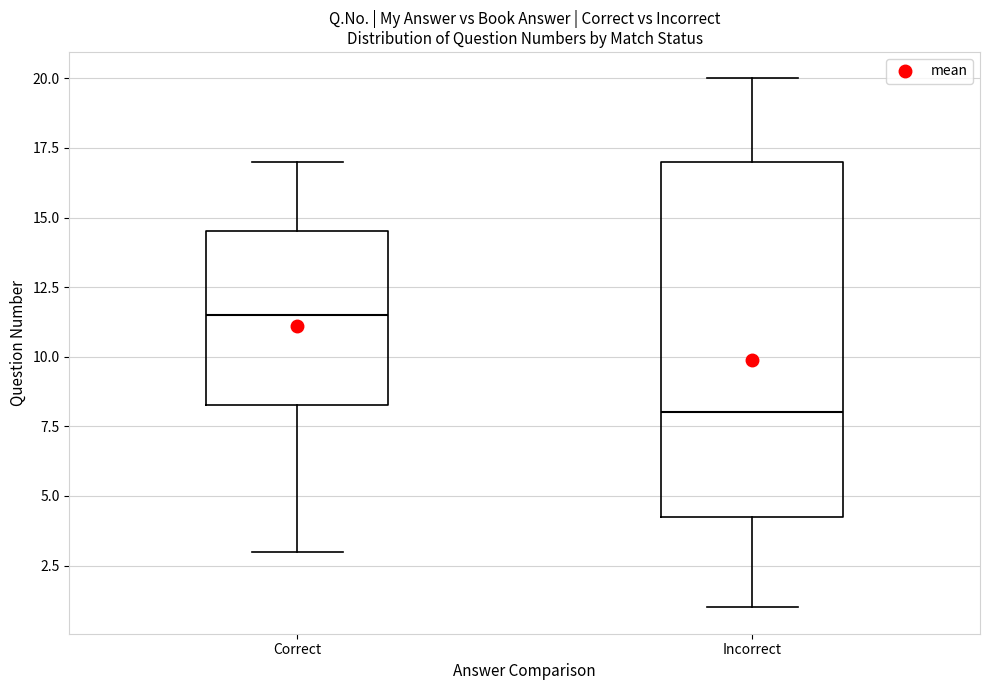

Which box is the tallest, from its lower edge to its upper edge?

Incorrect